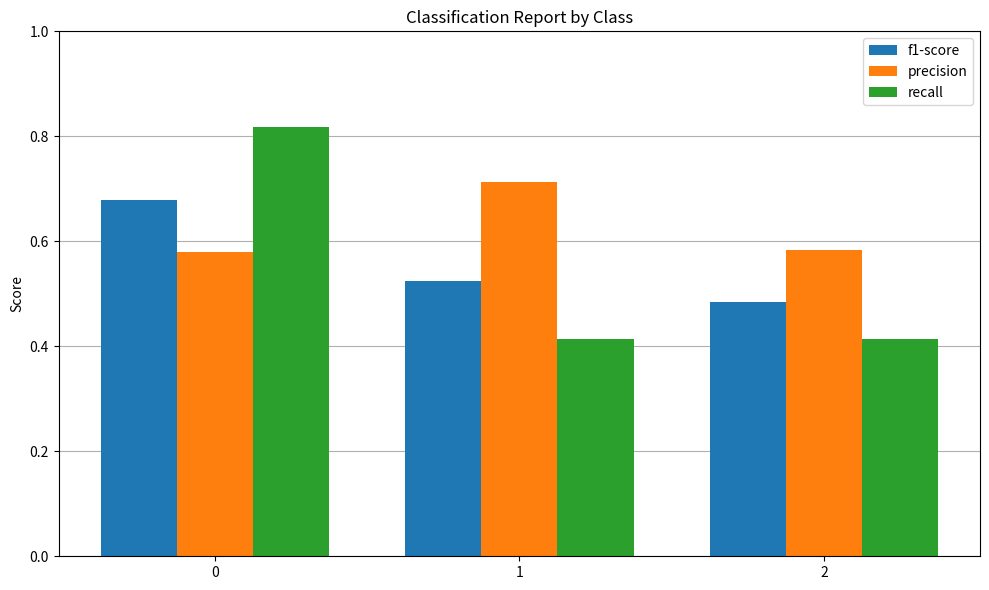

The f1-score series shows 0.3 at 1. True or false?

False